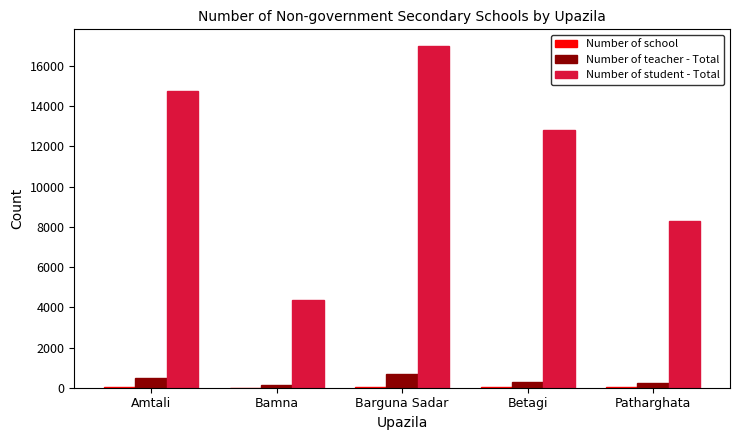

The Number of student - Total series shows 16974 at Barguna Sadar. True or false?

True